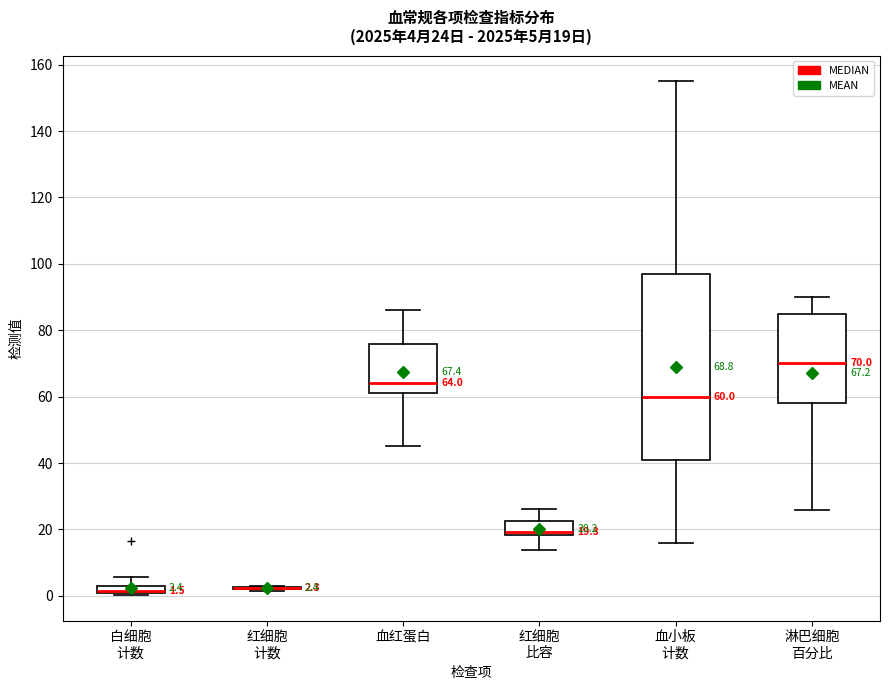

Comparing the boxes themselves (not the whiskers), which one is the tallest?

血小板 计数